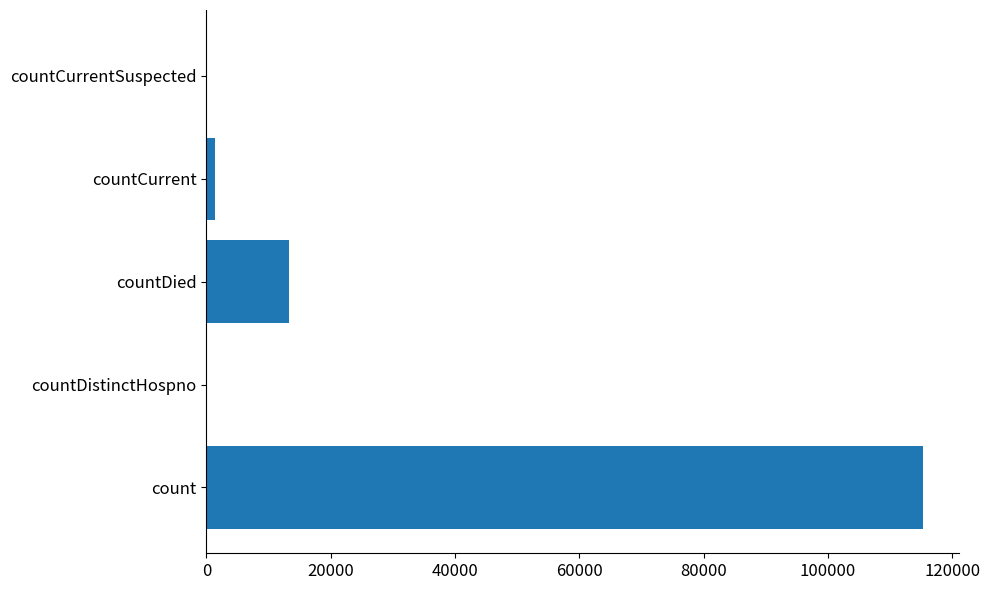

Are the bars horizontal?

Yes